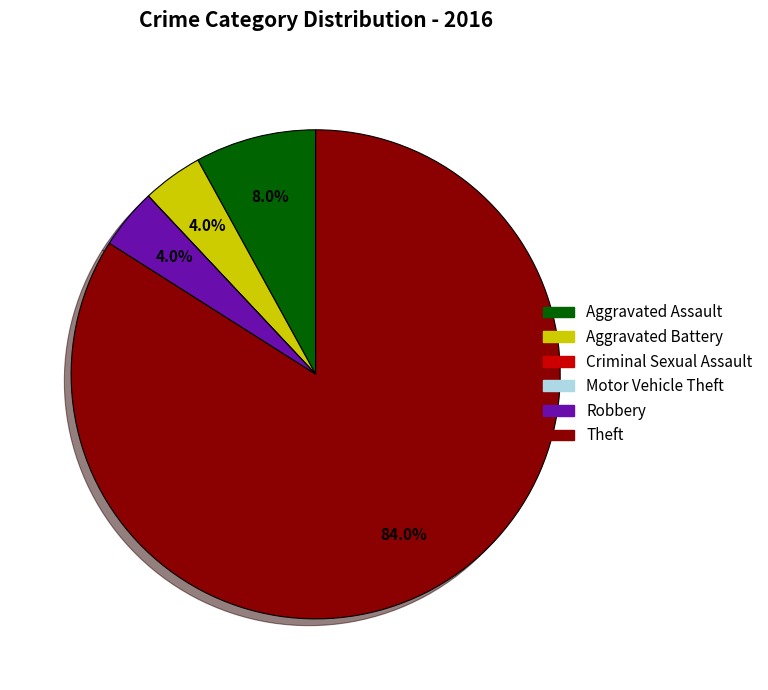

Approximately how many times larger is the value at Theft compared to Aggravated Assault?

10.5